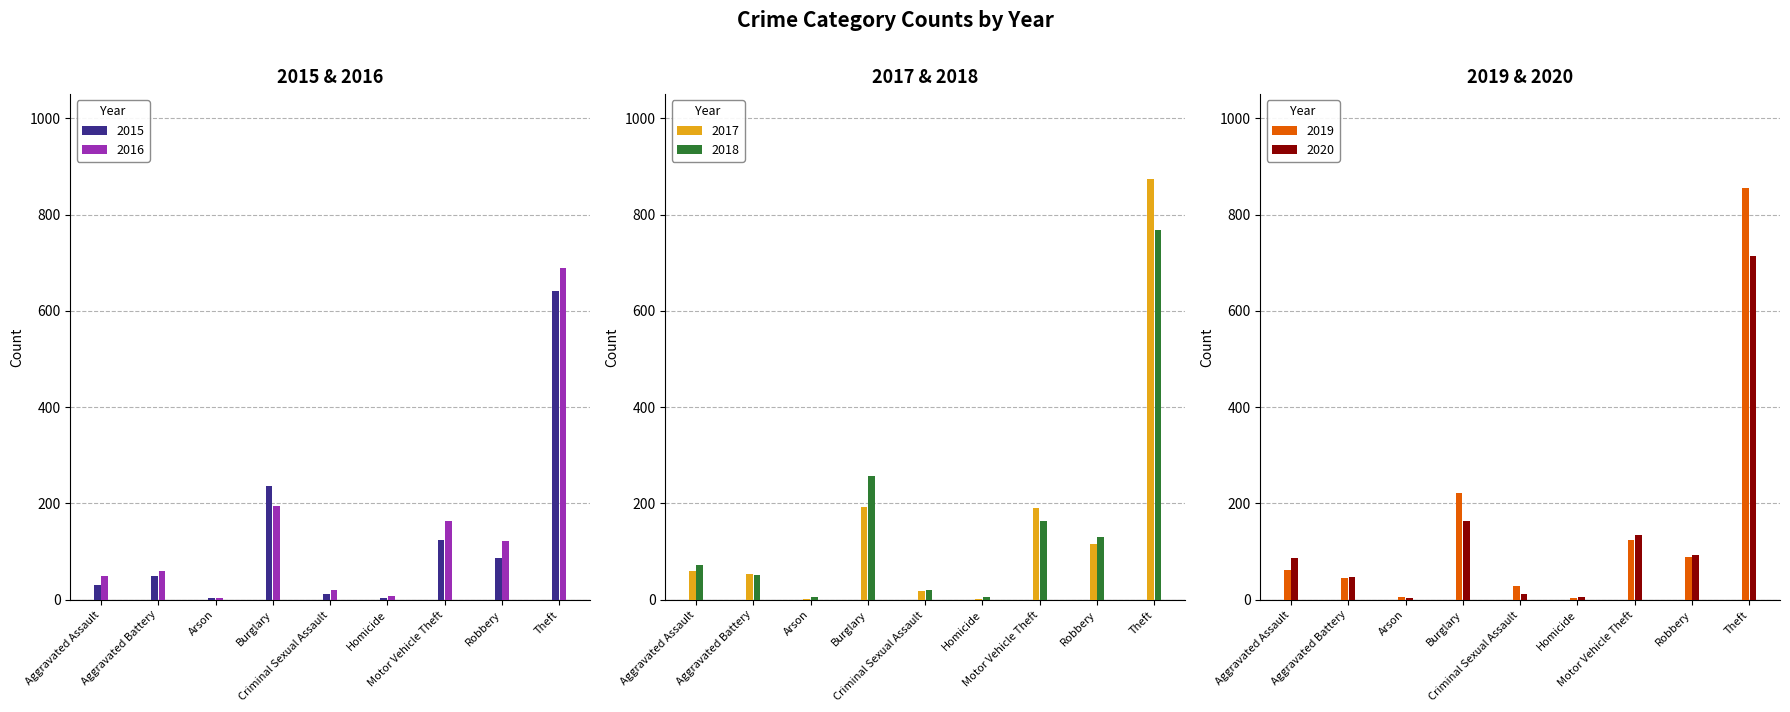

List the series in order of their peak value, highest first.

2017, 2019, 2018, 2020, 2016, 2015